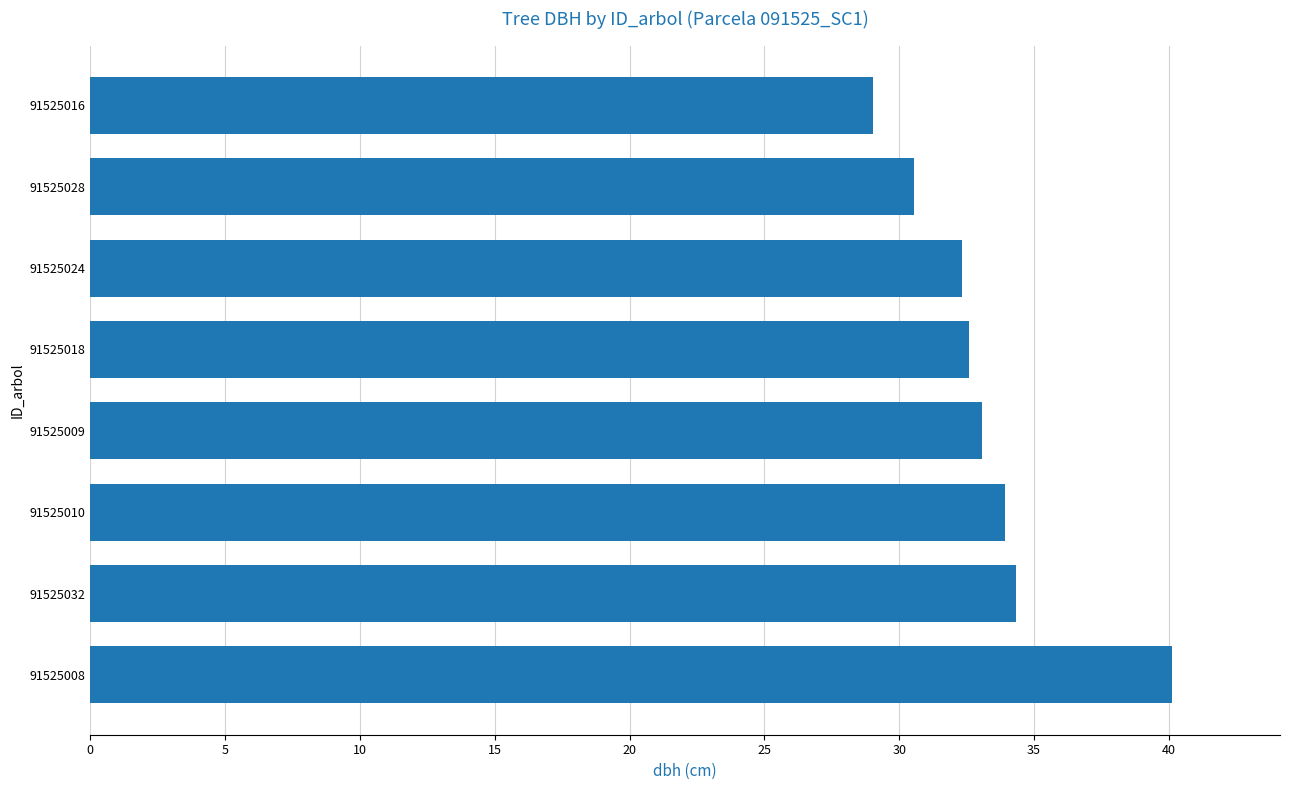

True or false: the data shows 47.9 at 91525016.

False